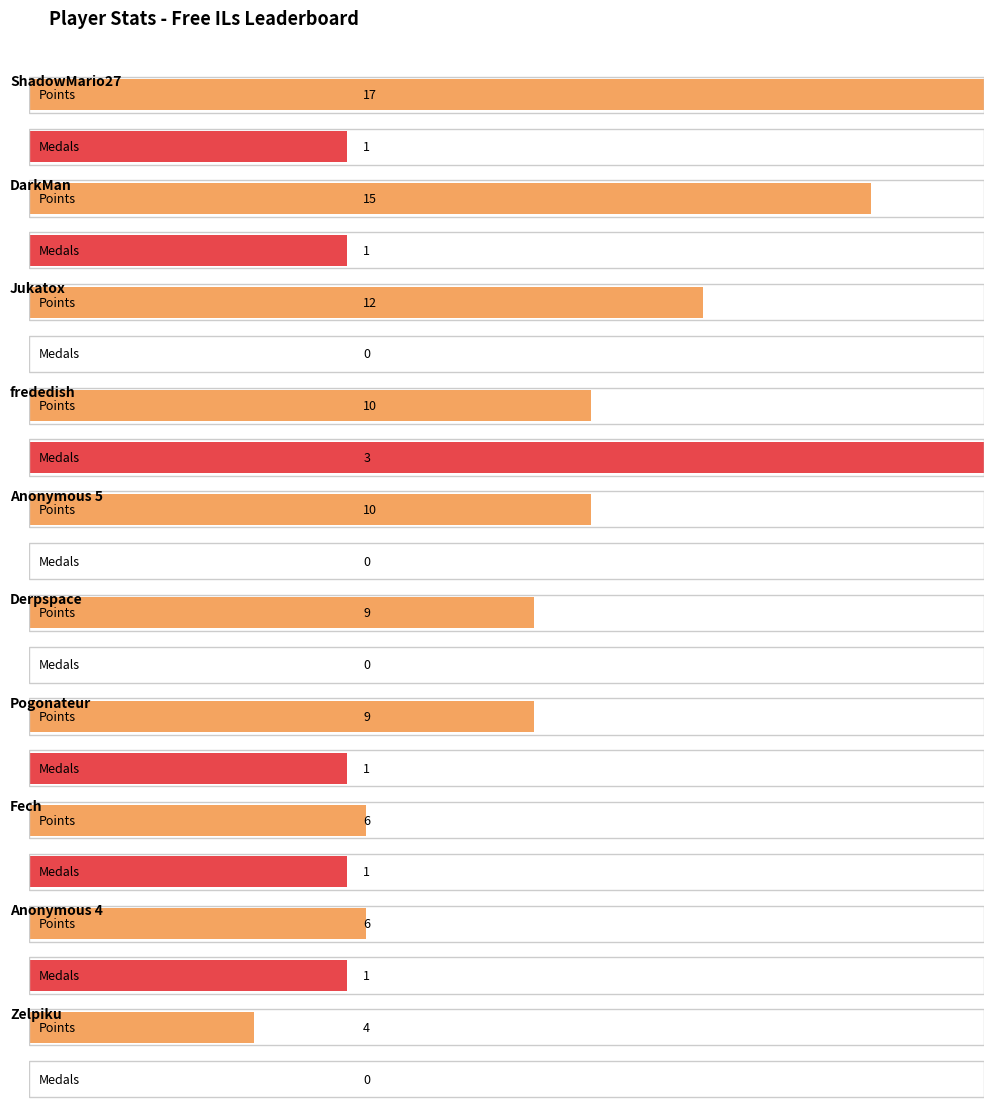

What is the difference between the highest and lowest values at DarkMan?

14